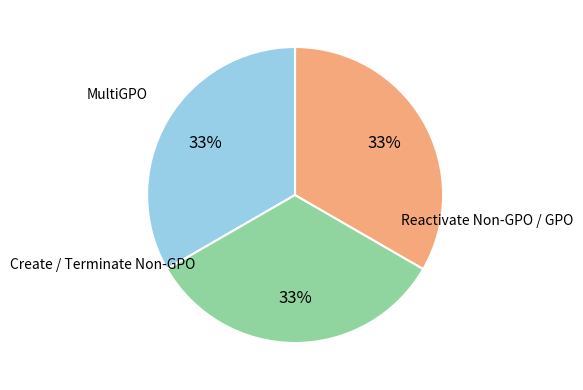

Does any single category account for the majority?

No